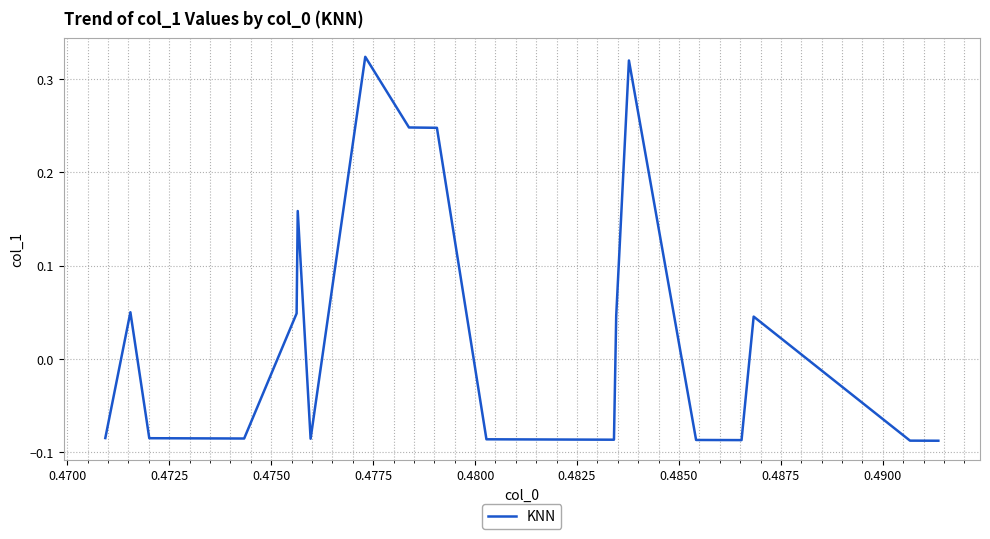

What is the difference between the maximum and minimum values?

0.4